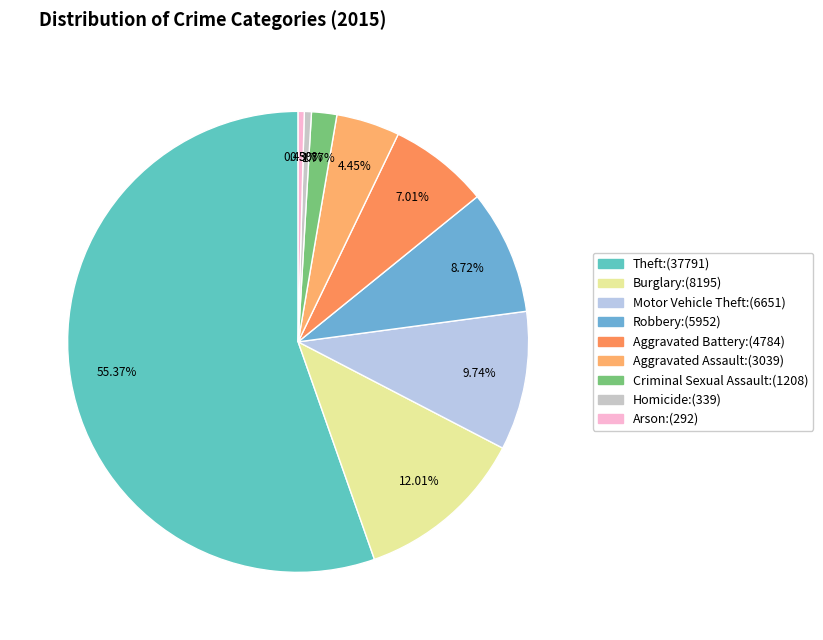

Count the number of slices in the pie.

9